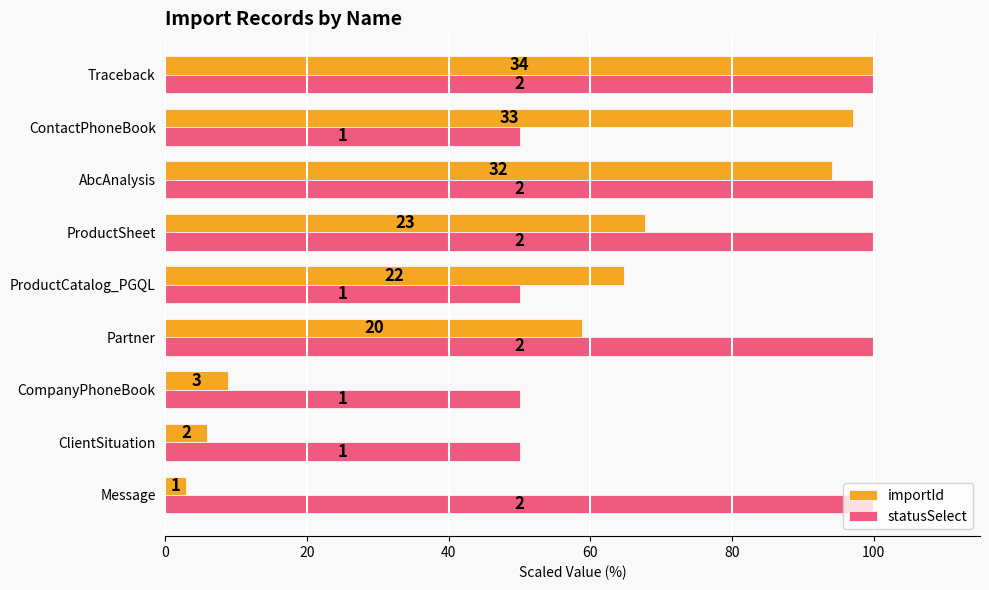

What are all the series names shown in the legend?

importId, statusSelect